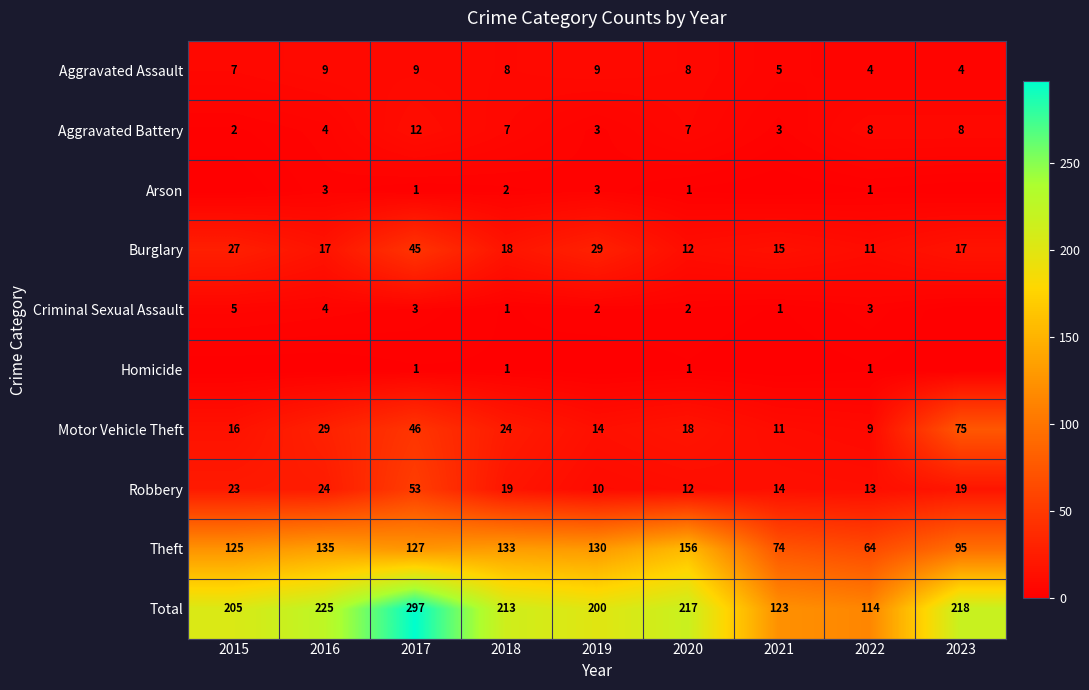

How many values in the Total series are below 213?

4